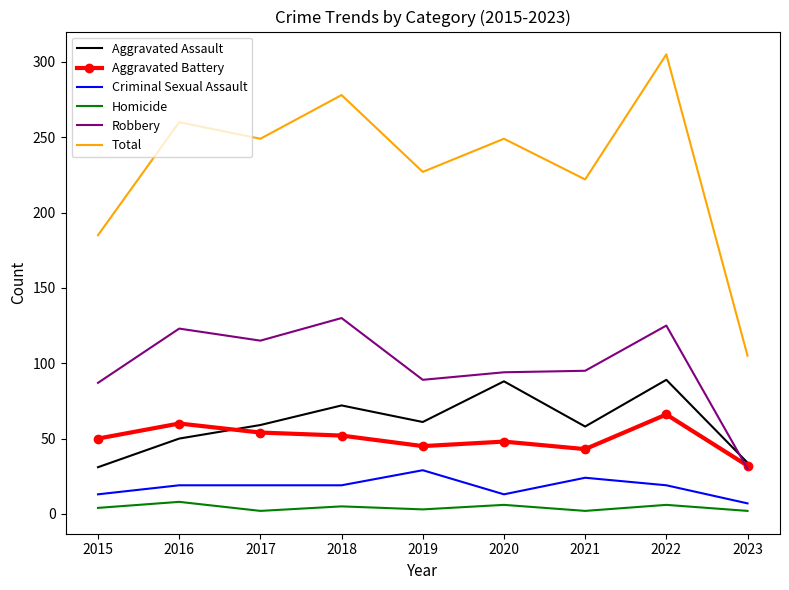

Which series changed the most between 2020 and 2022?

Total